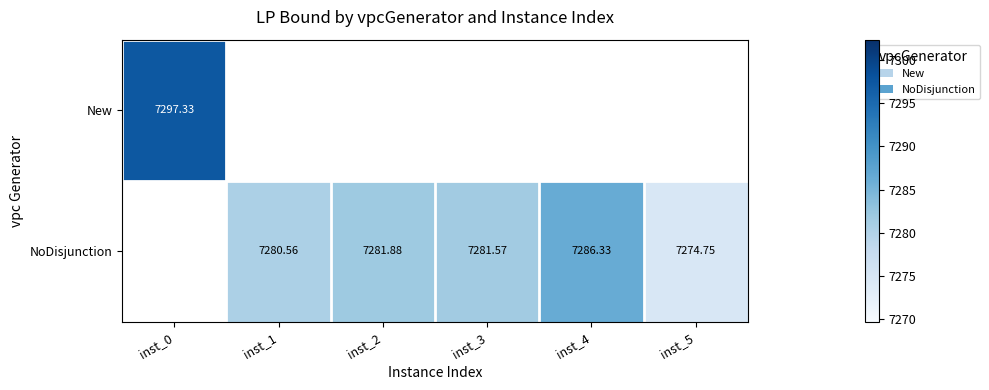

Where is New nearest to the value 7297?

inst_0